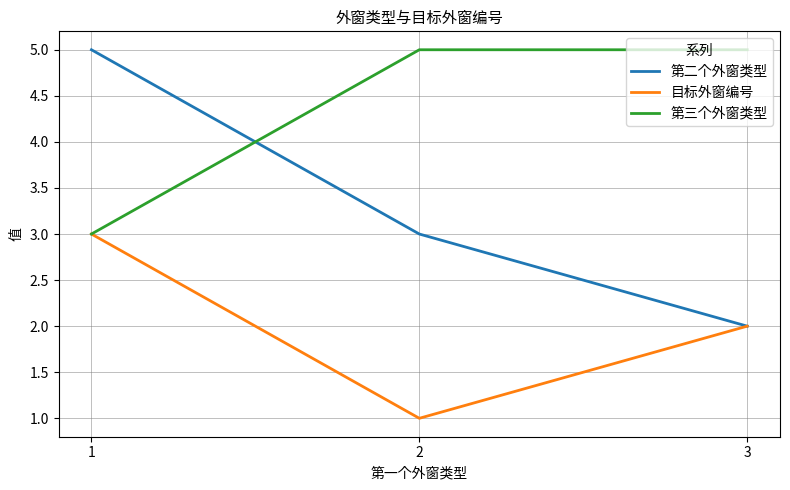

What is the difference between the 第二个外窗类型 values at 3 and 1?

3